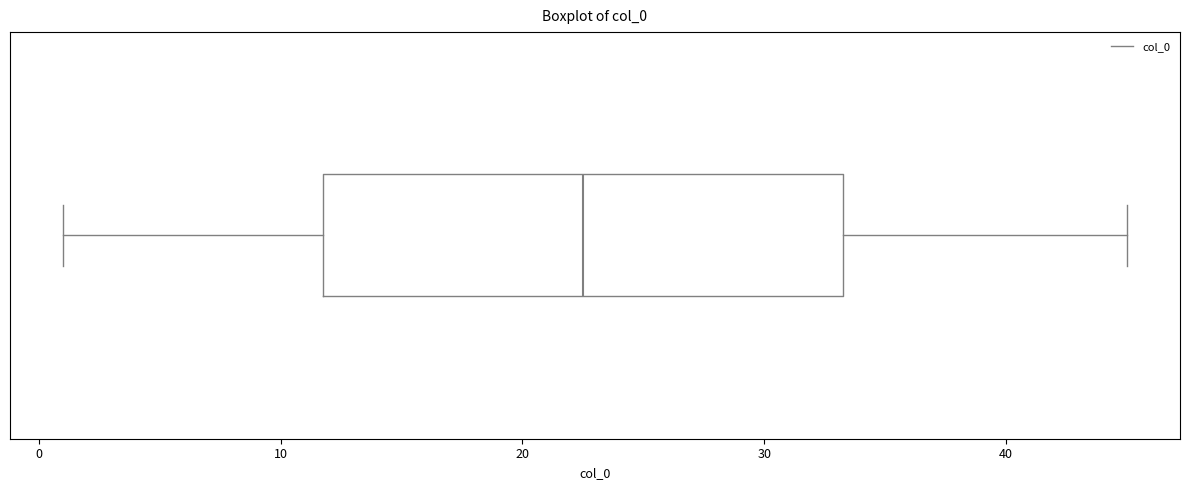

Where is the right edge of the box on the x-axis? The values are not printed on the chart, so give them approximately, as read against the axis.

33